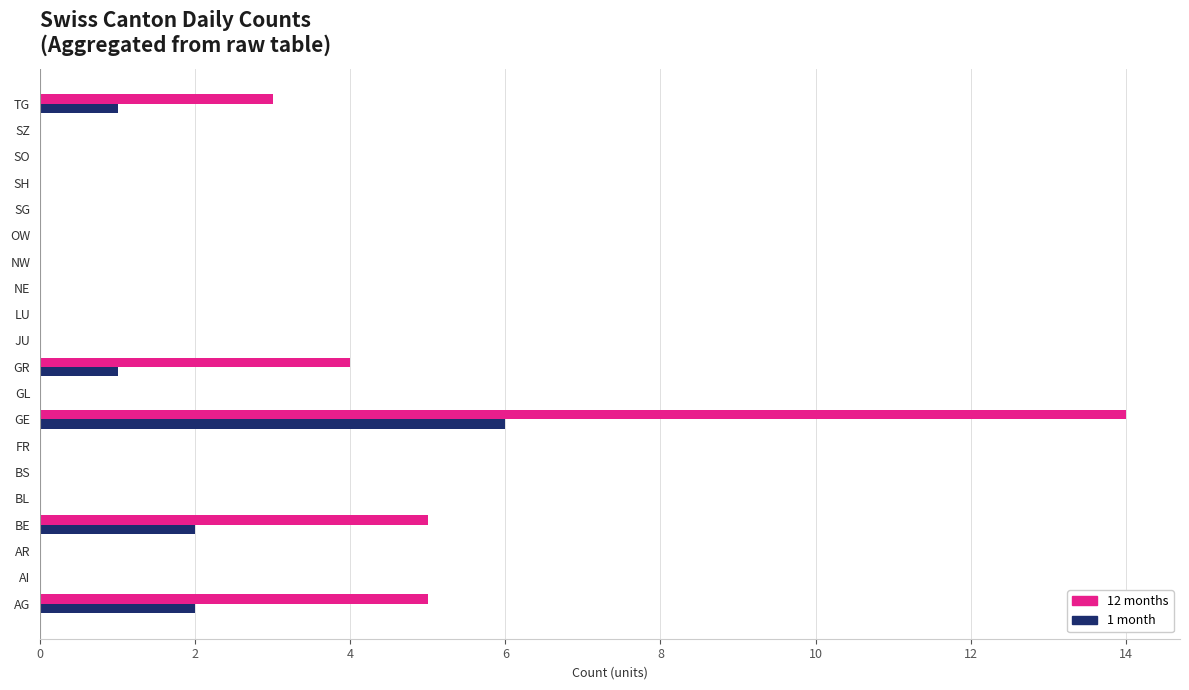

What is the maximum value for 1 month?

6